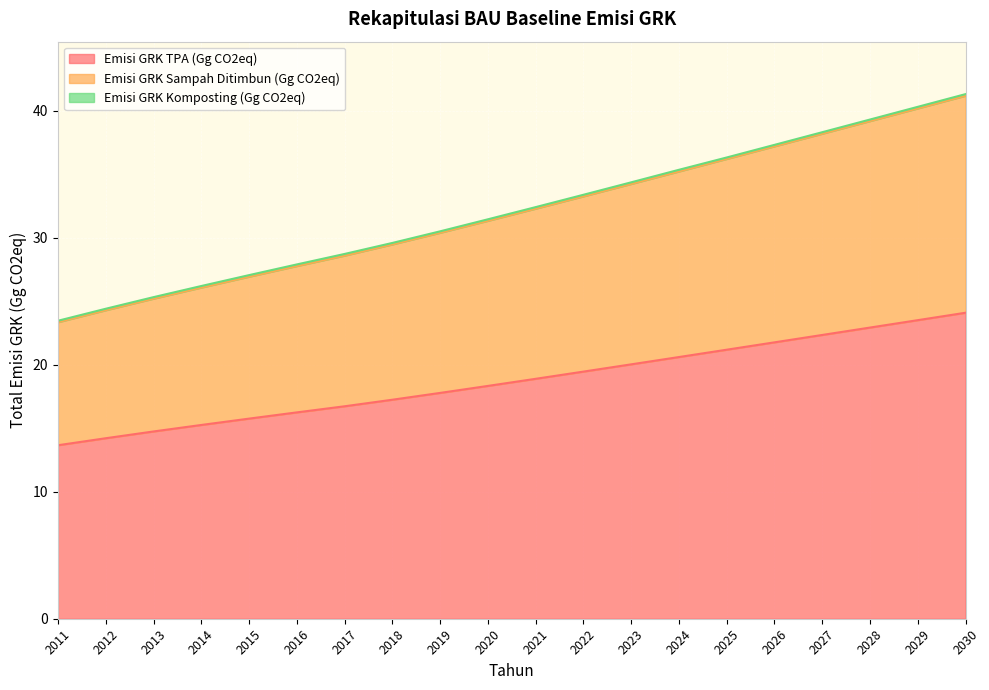

True or false: Emisi GRK Sampah Ditimbun (Gg CO2eq) and Emisi GRK TPA (Gg CO2eq) cross at least once.

False